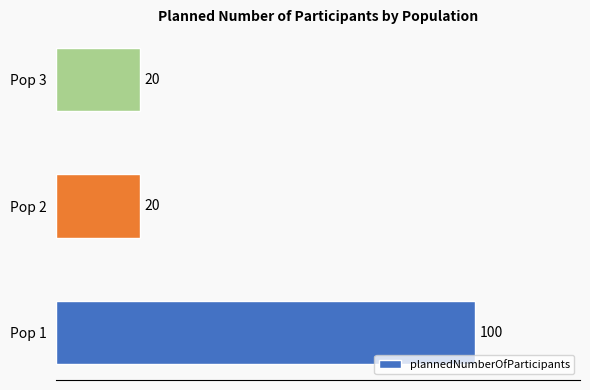

What is the smallest value displayed?

20